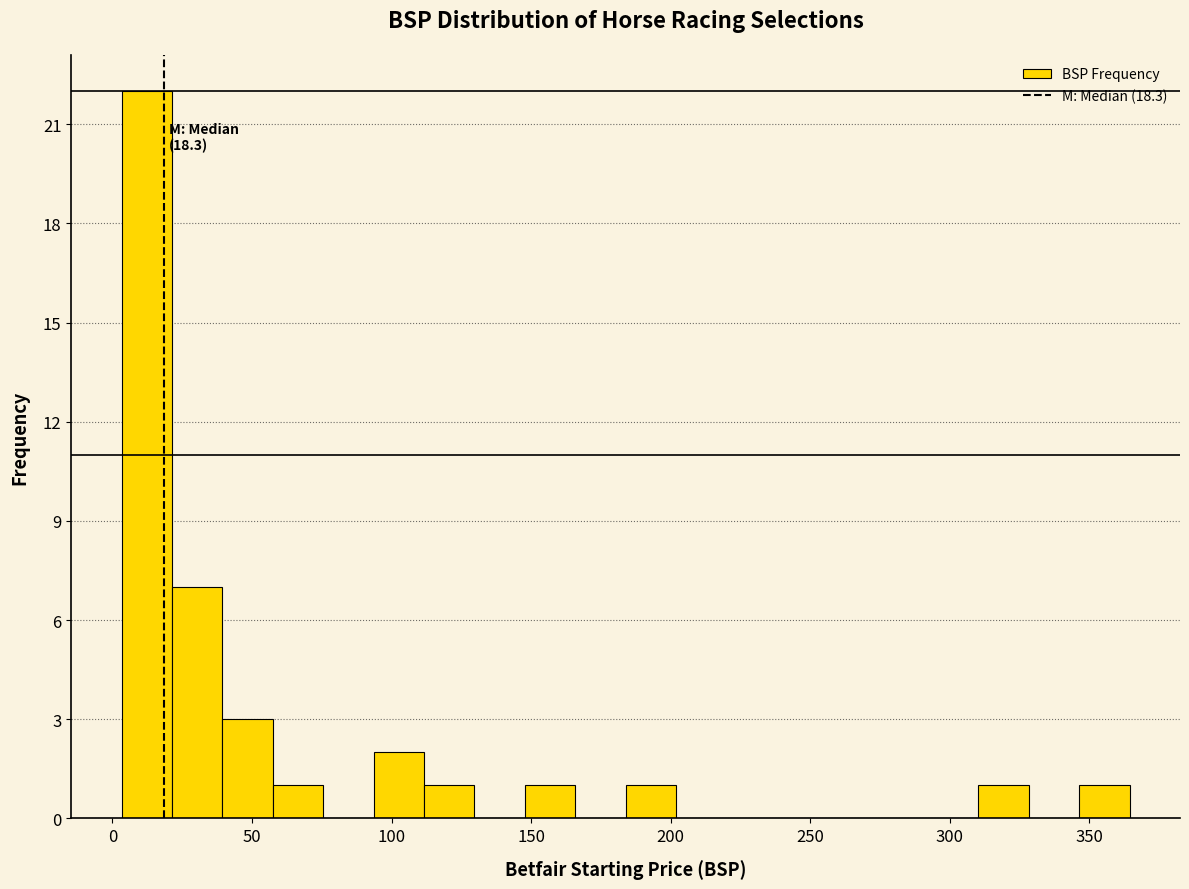

Read against the x-axis, roughly where is the centre of the tallest bar?

10